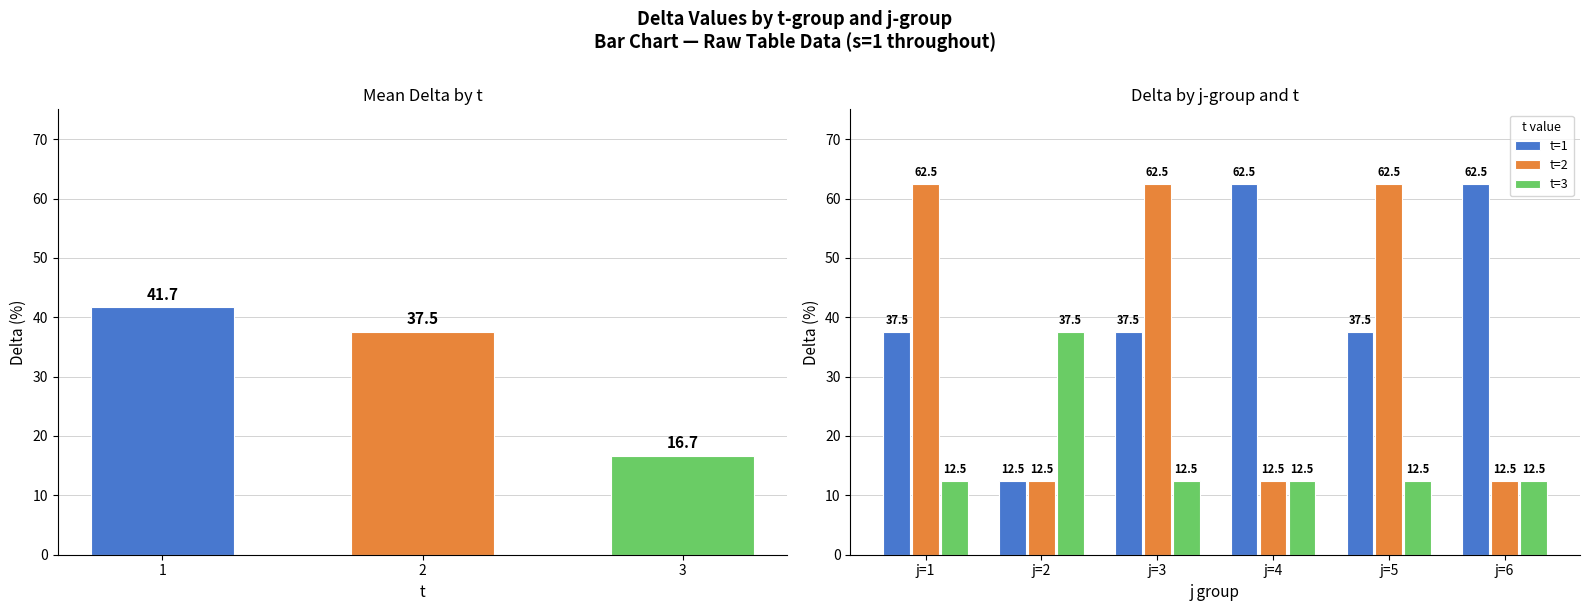

What is the highest value of the t=3 series?

37.5